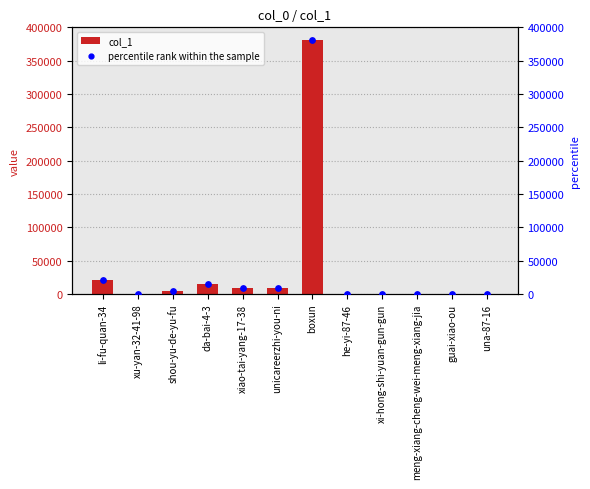

Is the value of col_1 at guai-xiao-ou greater than the value of percentile rank within the sample at boxun?

No